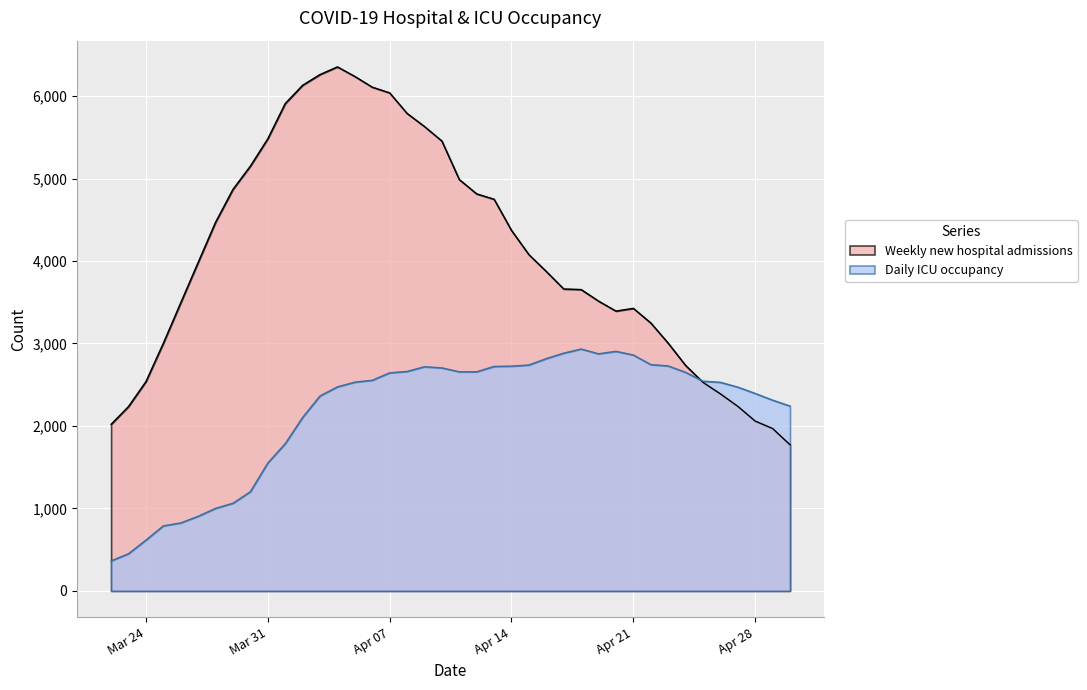

True or false: Daily ICU occupancy and Weekly new hospital admissions intersect in this chart.

True